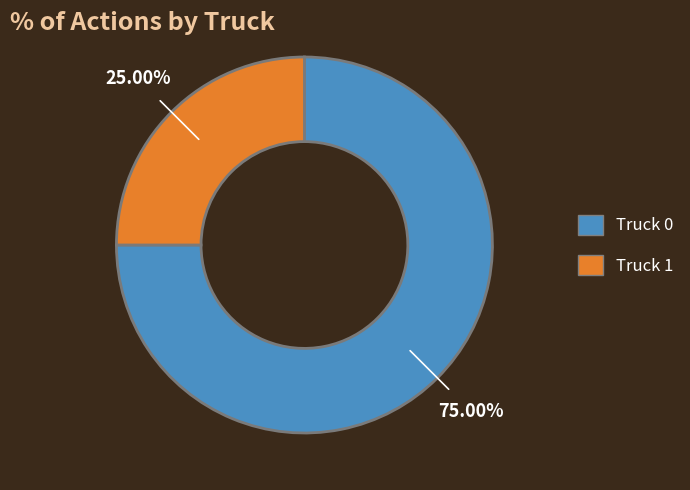

How many segments does this pie chart have?

2